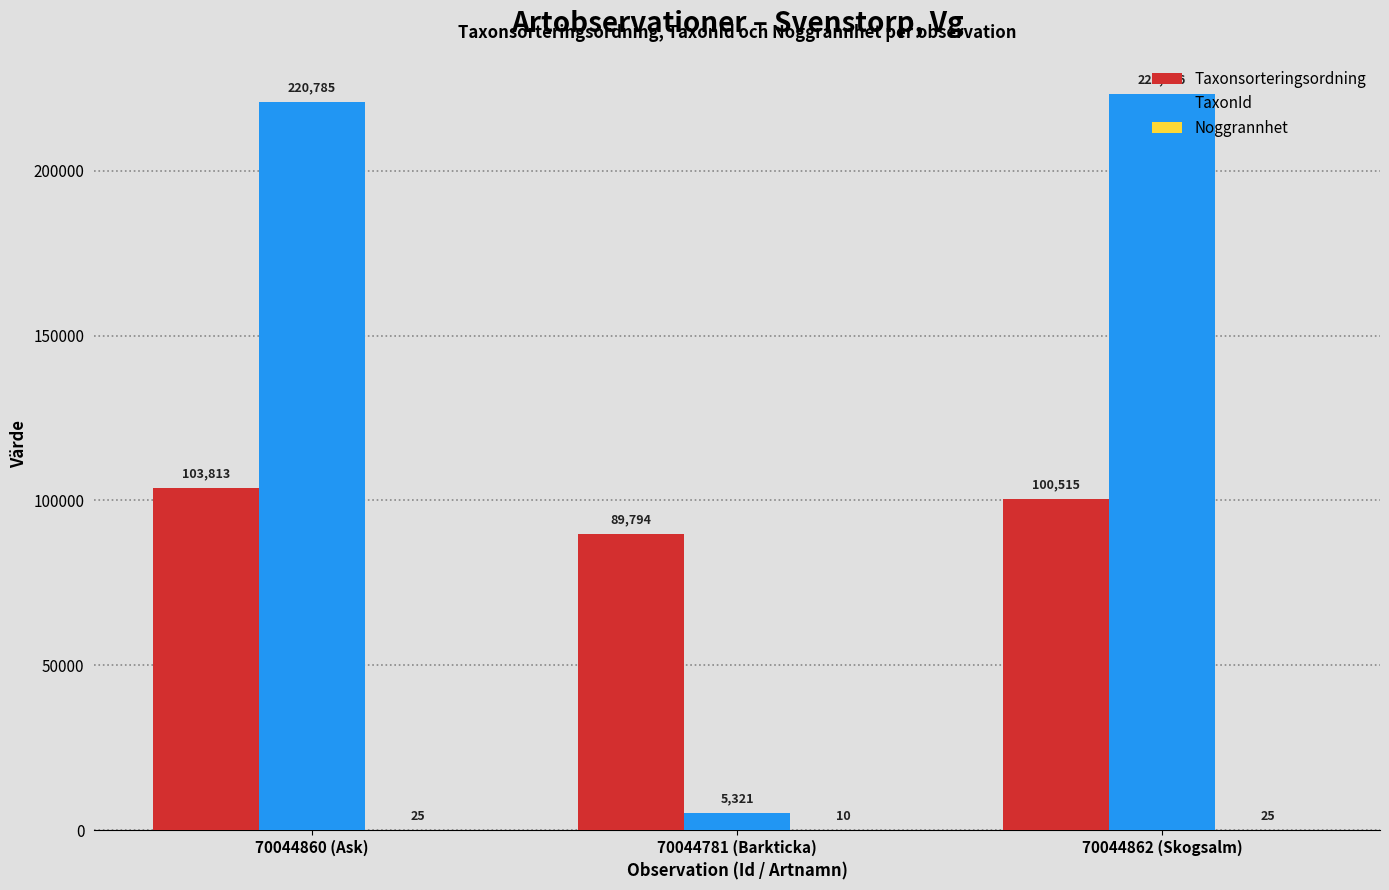

How many series are shown in this chart?

3